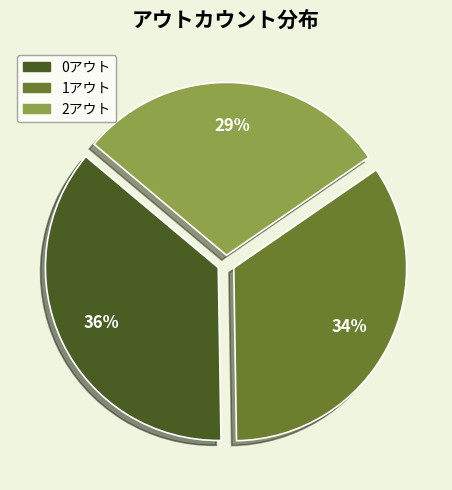

True or false: 0アウト accounts for 36% of the total.

True